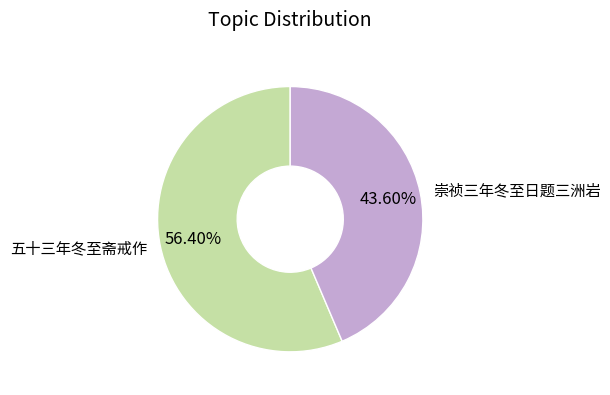

To the nearest percent, what is the difference between the largest and smallest slice percentages?

13%